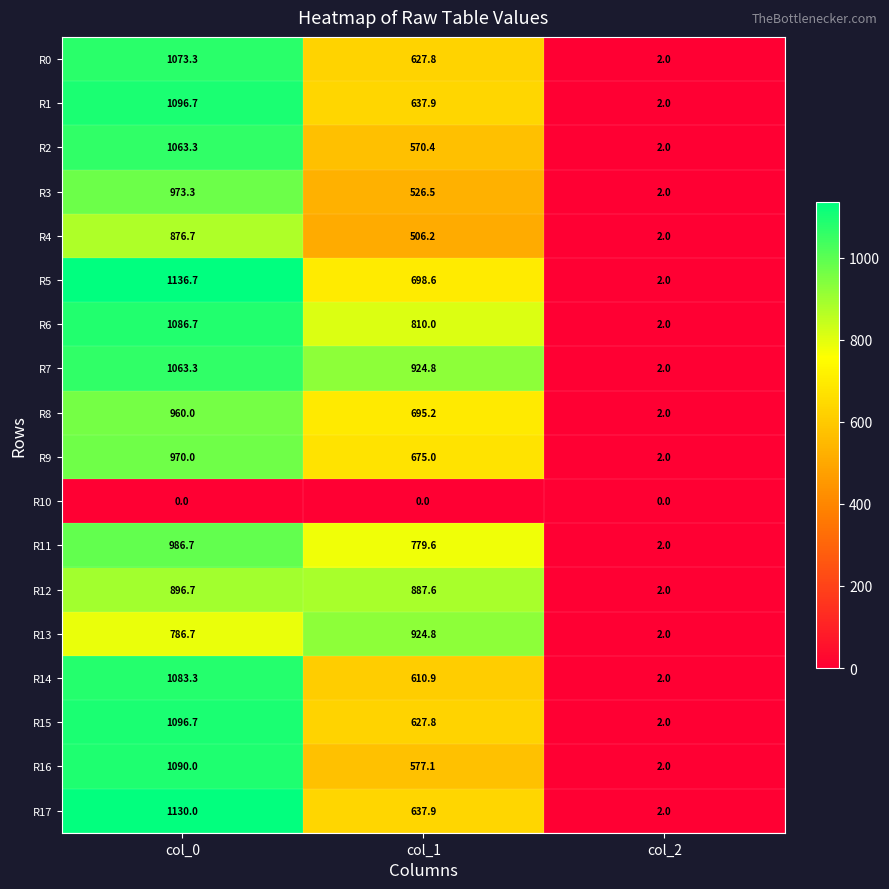

Is it true that R7 equals 322.3 at col_0?

False